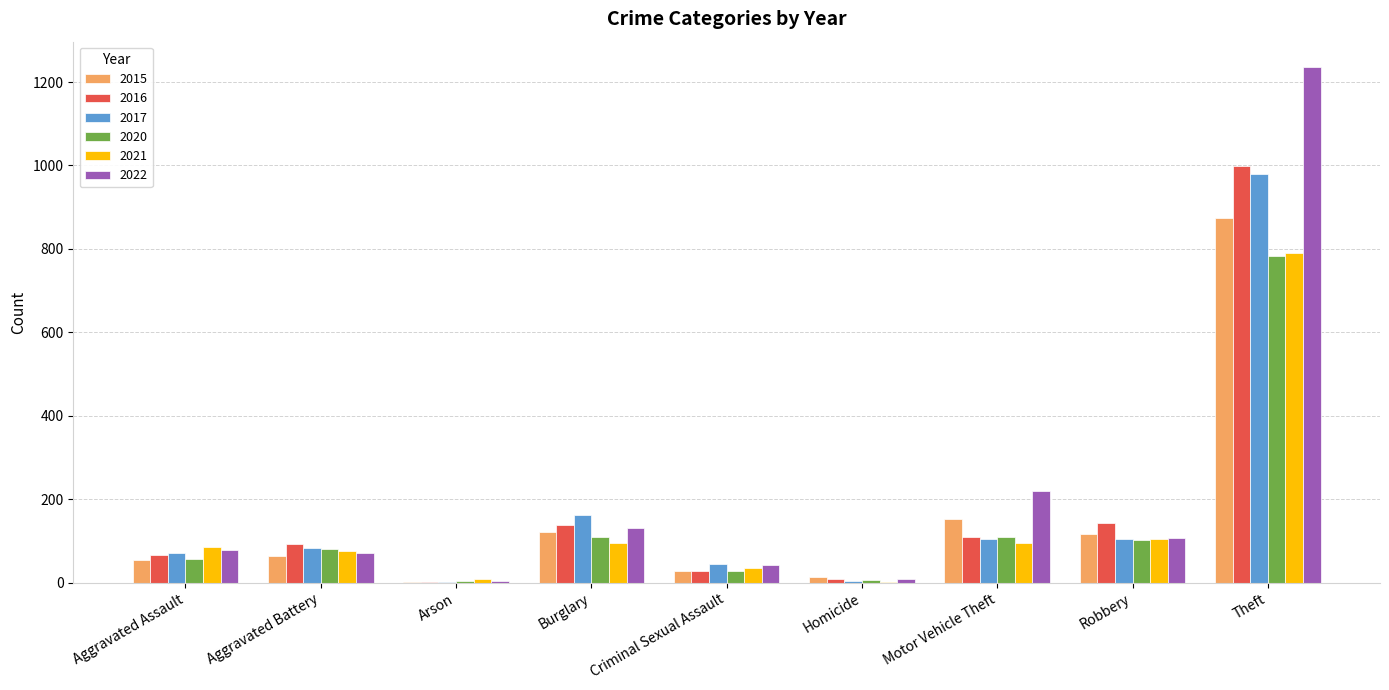

True or false: 2017 has a value of 104 at Motor Vehicle Theft.

True